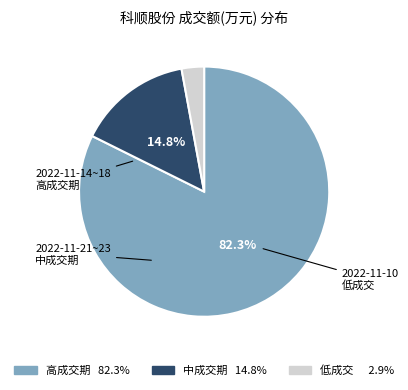

Count the number of slices in the pie.

3